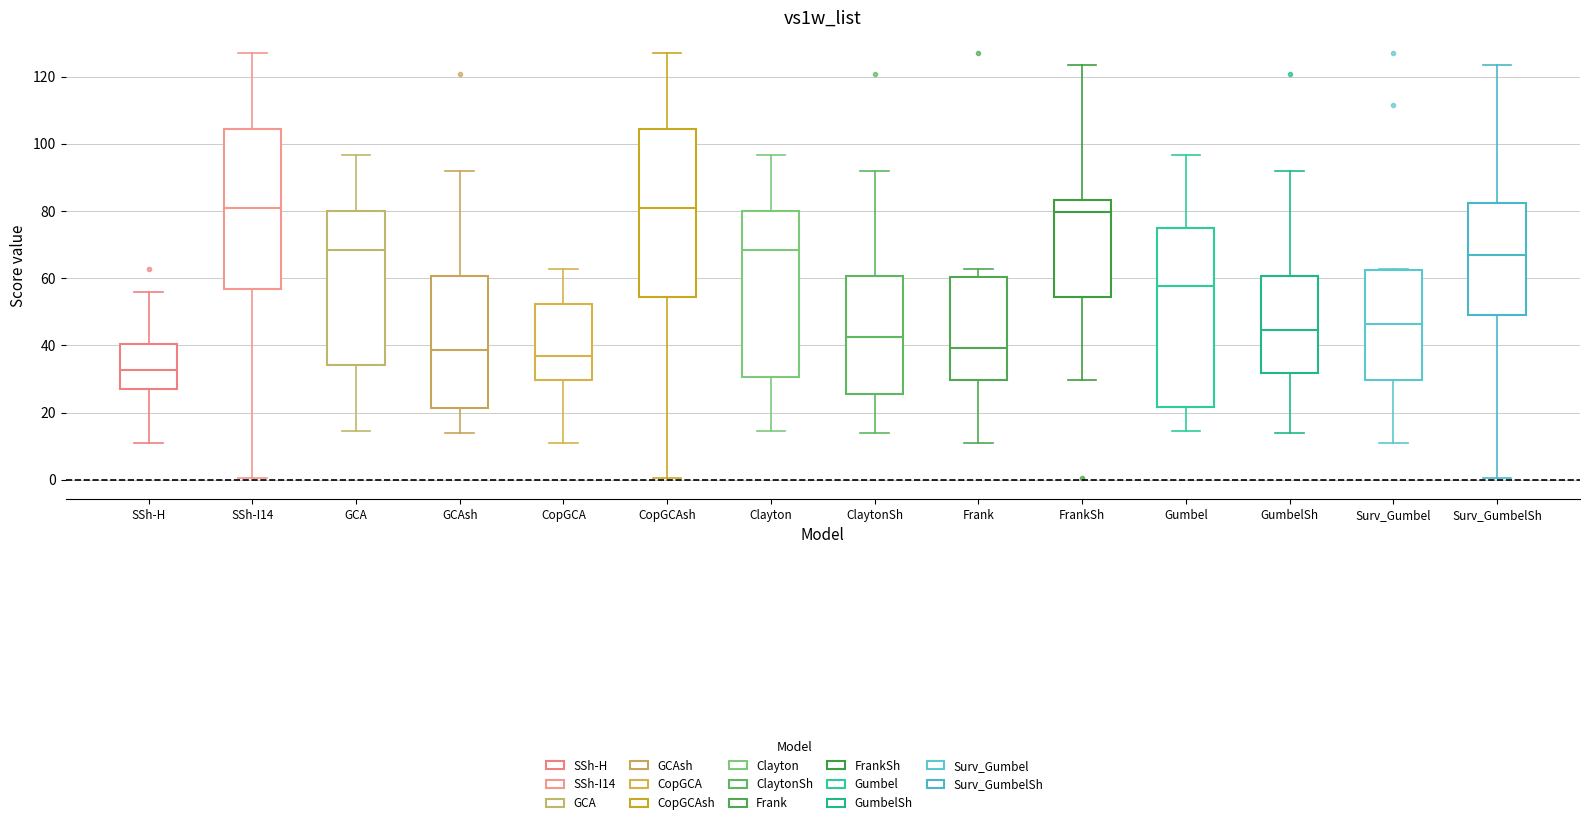

Which box is the tallest, from its lower edge to its upper edge?

Gumbel